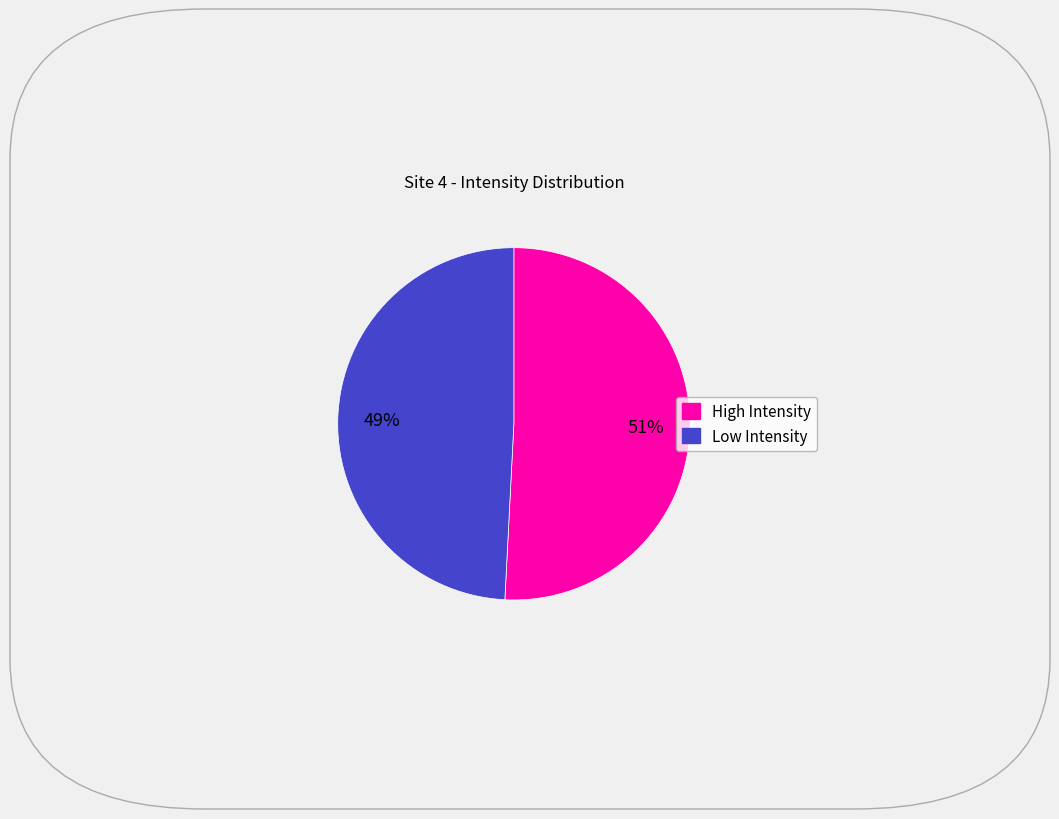

Does any single category account for the majority?

Yes